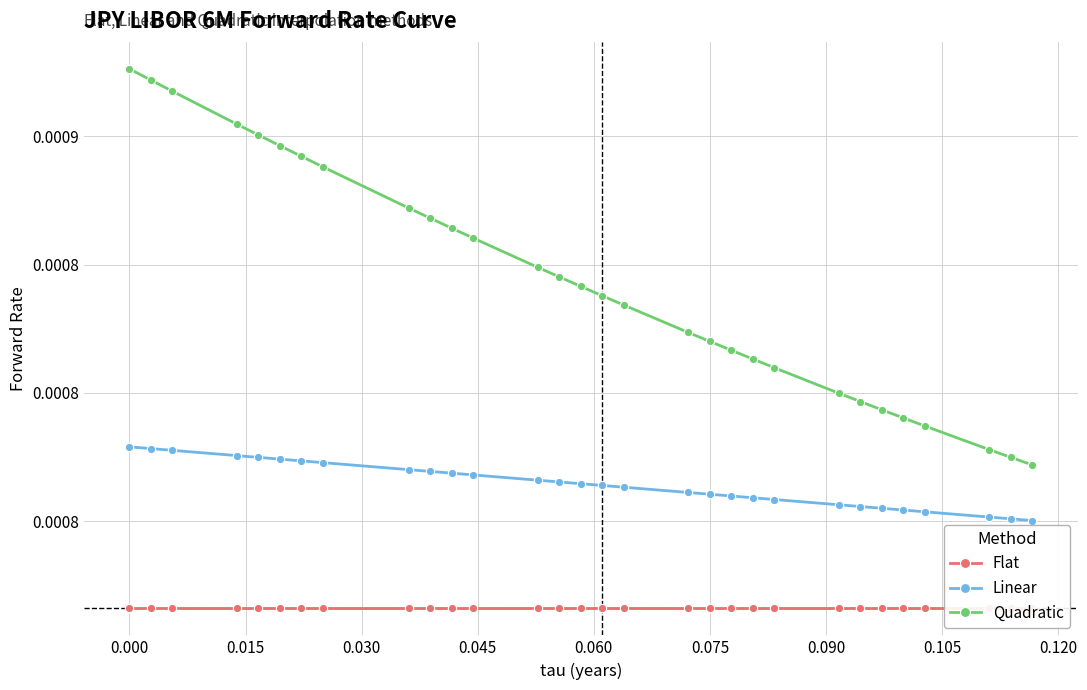

Which series has the largest total across all categories?

Quadratic